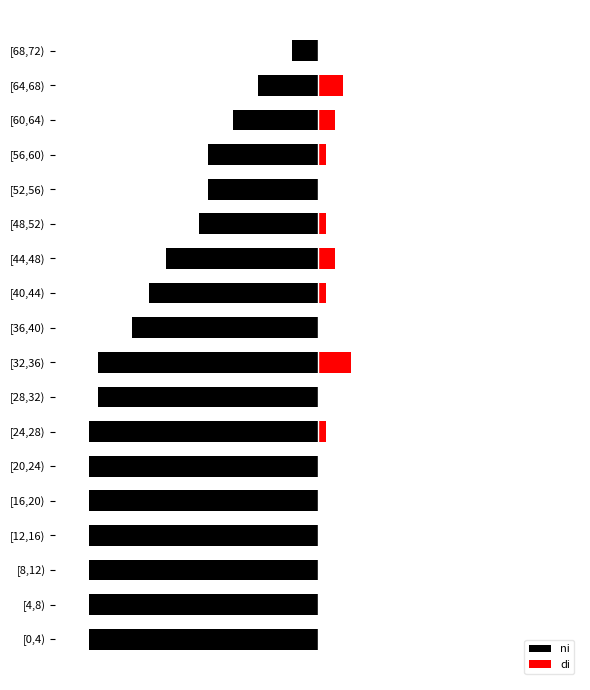

What is the difference between the ni values at [28,32) and [40,44)?

6